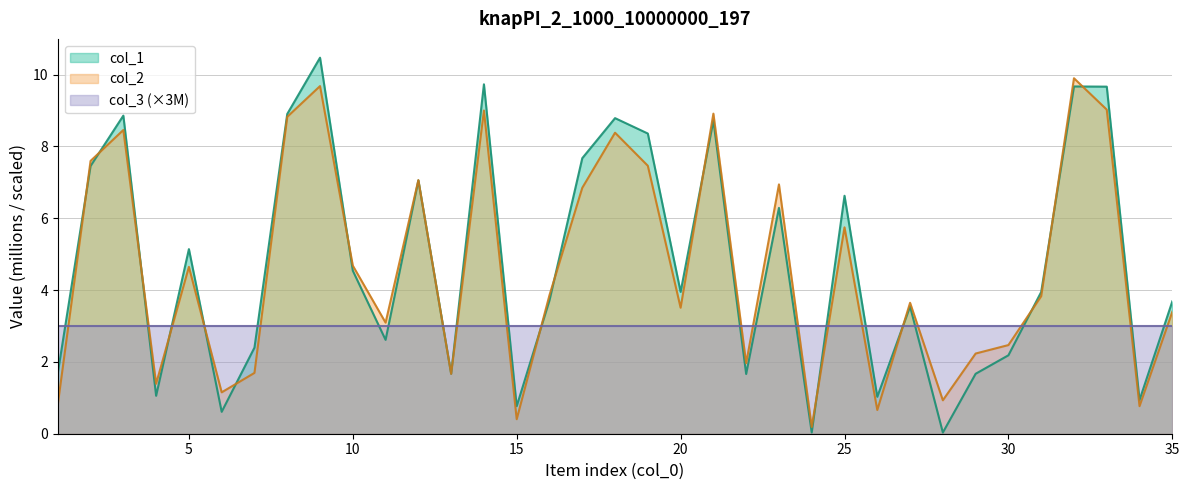

Rank the series by their maximum value, from lowest to highest.

col_3 (×3M), col_2, col_1